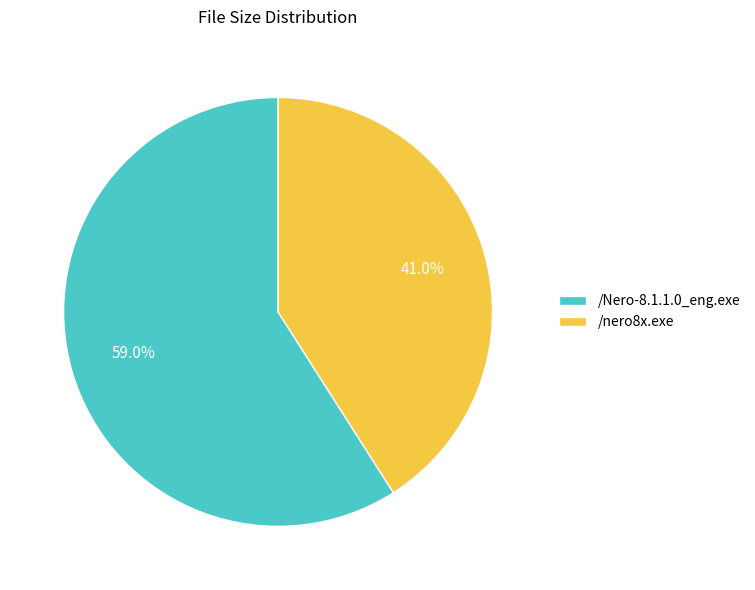

What is the majority slice?

/Nero-8.1.1.0_eng.exe